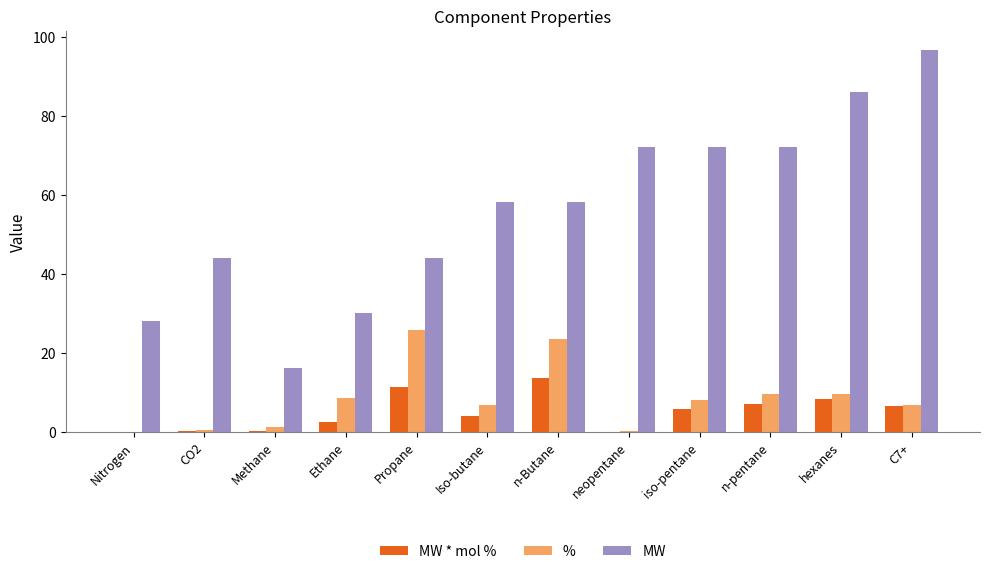

Is the value of % at n-Butane greater than the value of MW at Ethane?

No